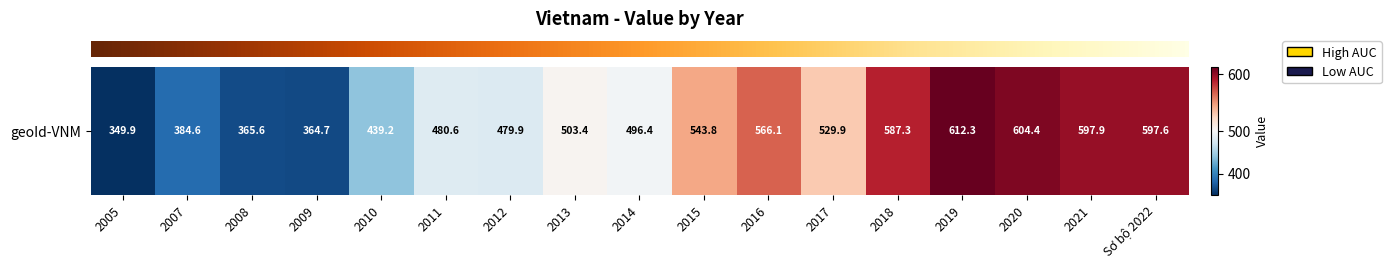

What is the average value?

500.2